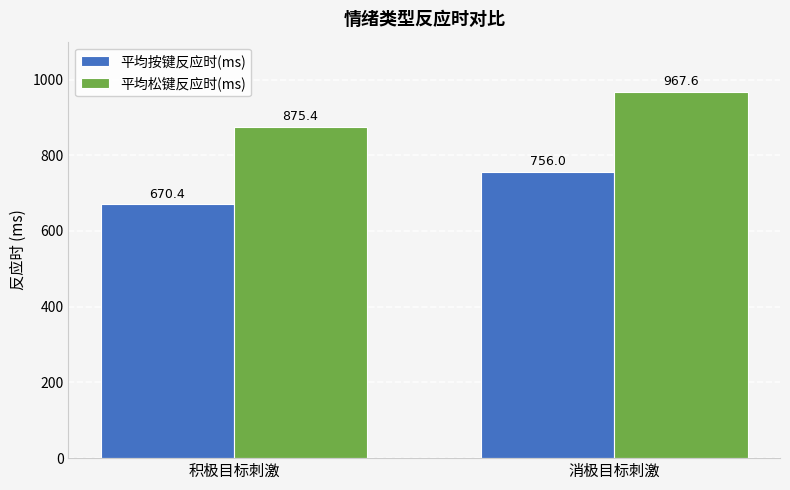

What is the difference between the maximum and minimum values in the 平均松键反应时(ms) series?

92.2